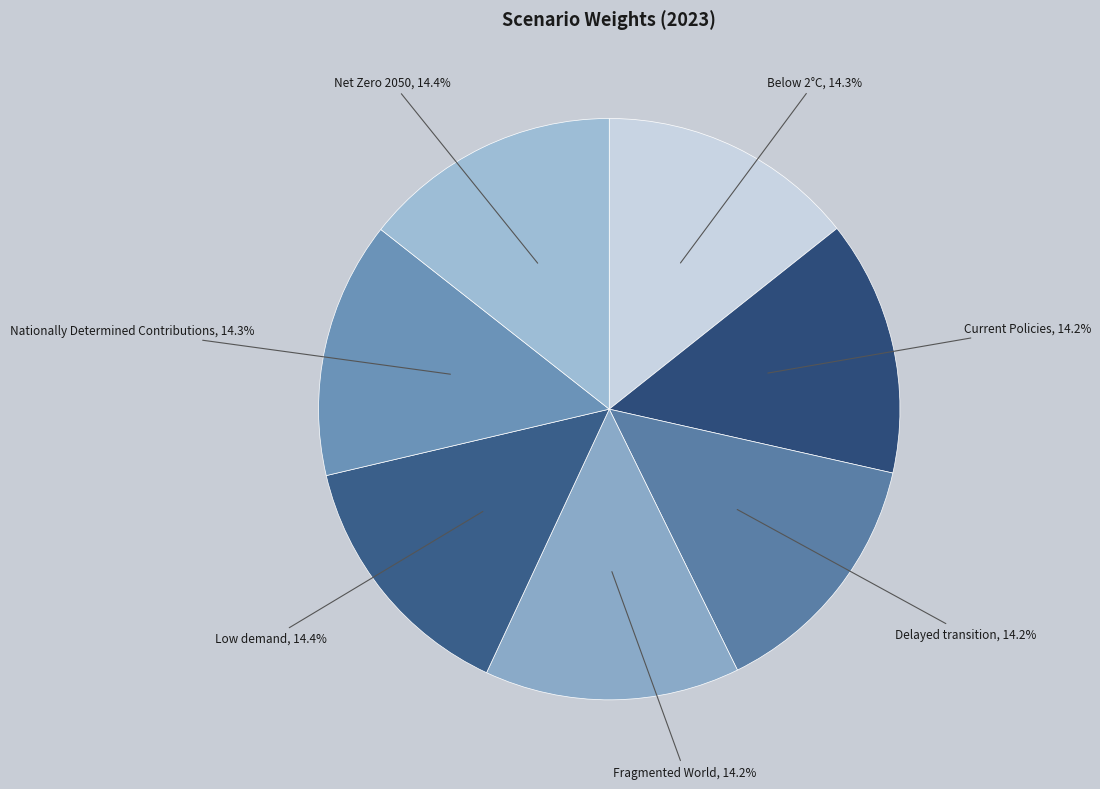

To the nearest percent, what is the combined percentage of Current Policies and Net Zero 2050?

29%